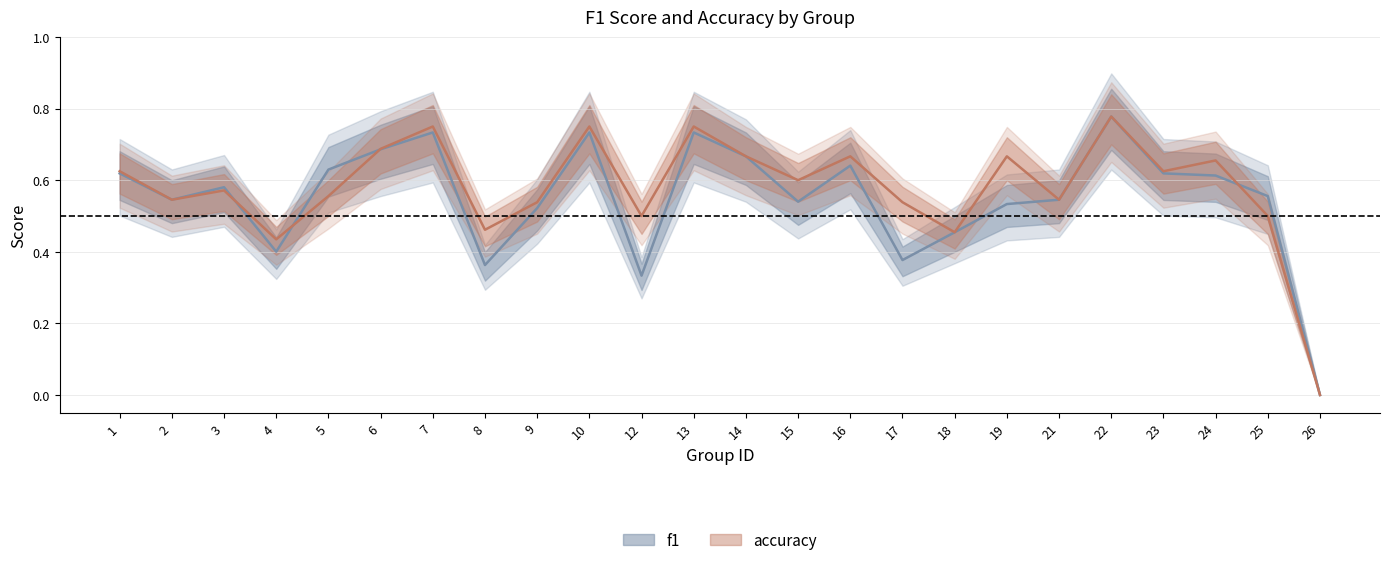

True or false: accuracy and f1 intersect in this chart.

True